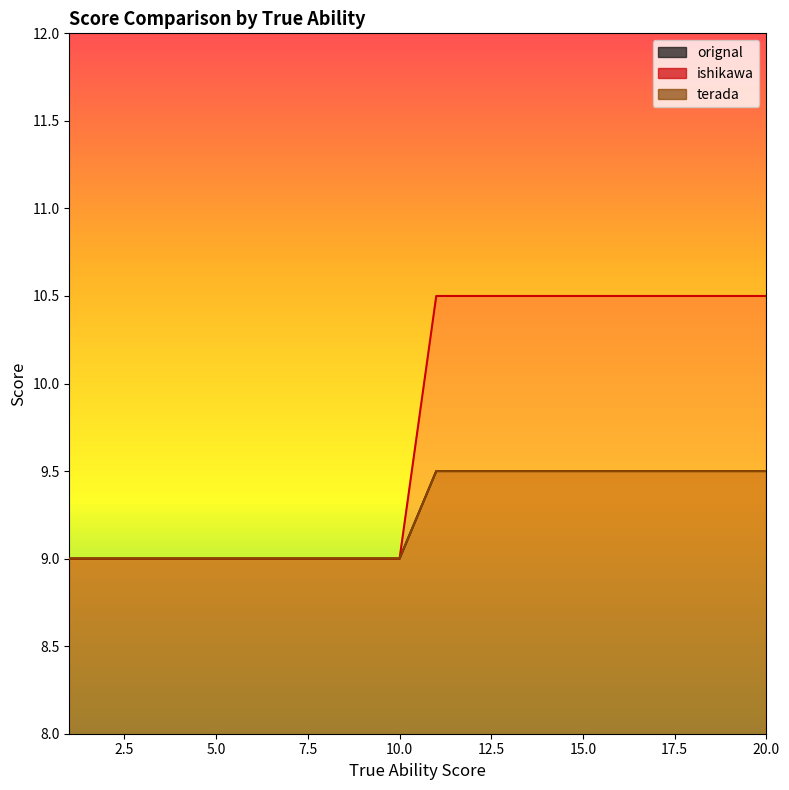

Which series has the largest range (max minus min)?

terada